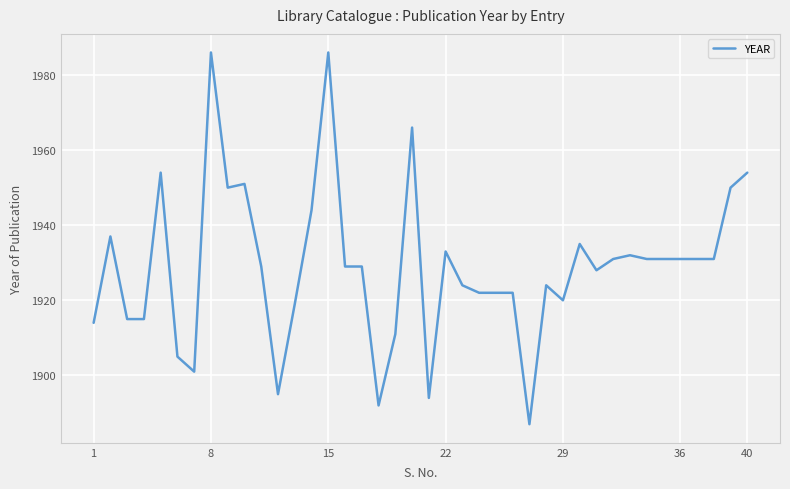

What is the smallest value displayed?

1887